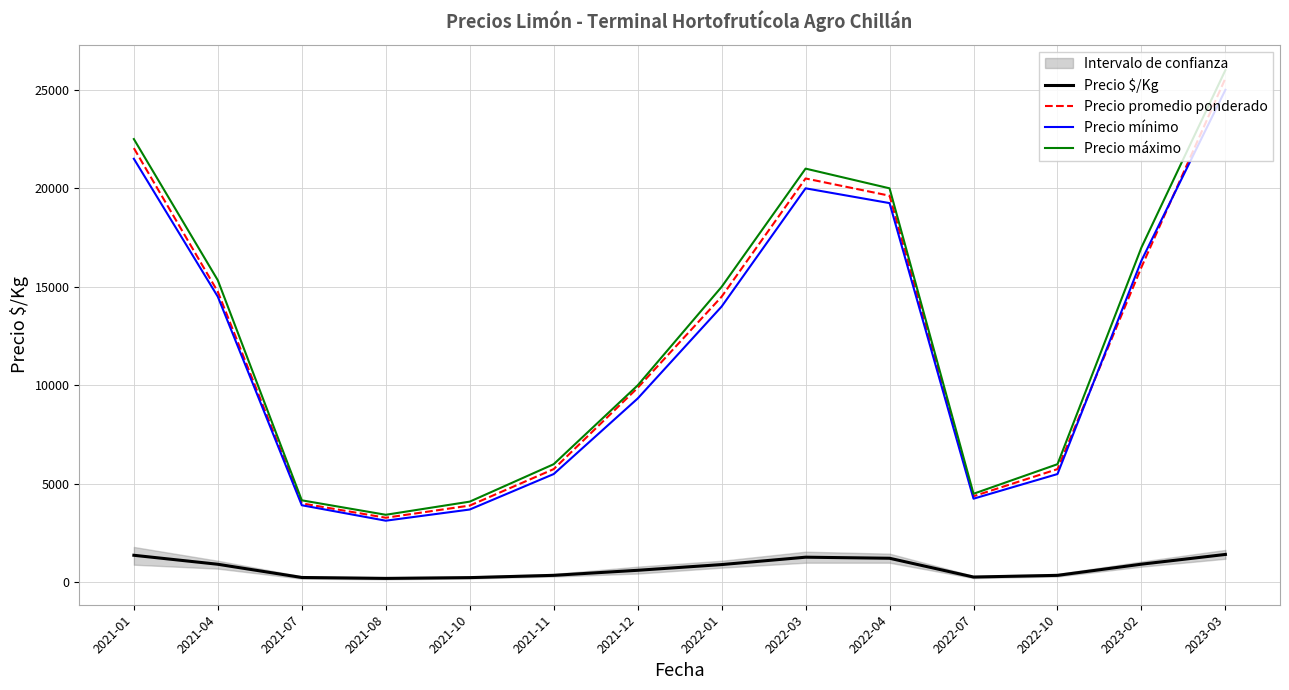

Reading left to right, extract all data points from this chart.

Precio $/Kg: 1378	922	251	205	244	360	616	906	1281	1227	274	359	926	1421
Precio promedio ponderado: 22040	14750	4013	3283	3900	5750	9875	14500	20500	19625	4375	5750	16000	25583
Precio mínimo: 21500	14500	3917	3133	3700	5500	9333	14000	20000	19250	4250	5500	16333	25000
Precio máximo: 22500	15333	4167	3433	4100	6000	10000	15000	21000	20000	4500	6000	17000	26000